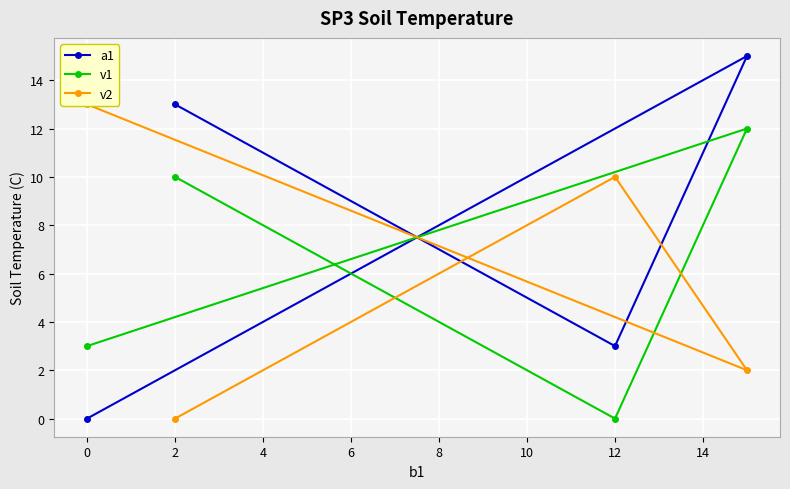

How many data points in v1 are less than 10?

2